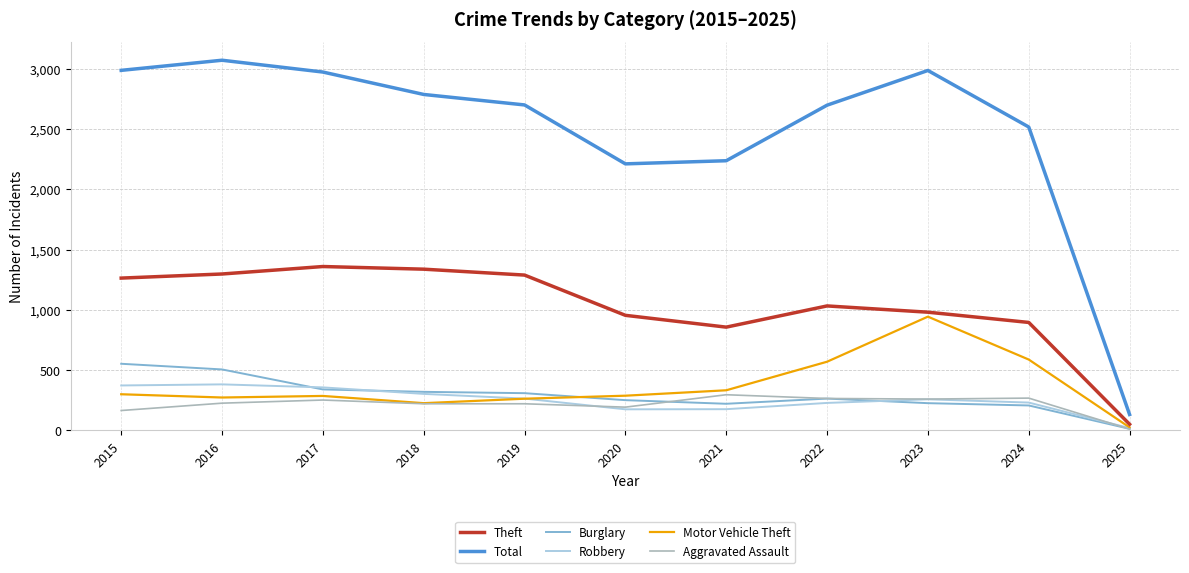

True or false: Theft and Burglary cross at least once.

False